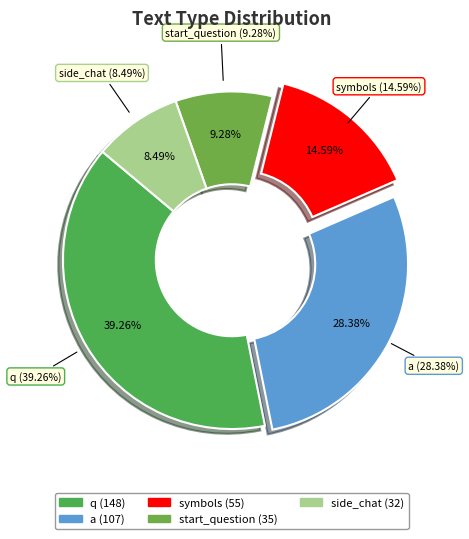

To the nearest percent, what is the average slice percentage?

20%